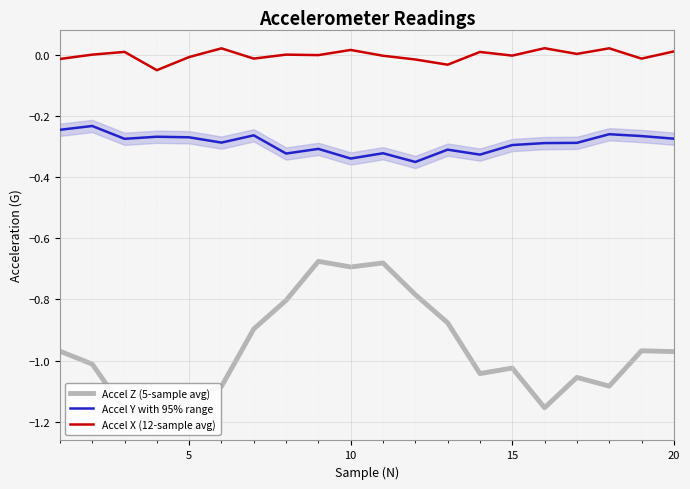

Rank the series by their maximum value, from highest to lowest.

Accel X (12-sample avg), Accel Y with 95% range, Accel Z (5-sample avg)